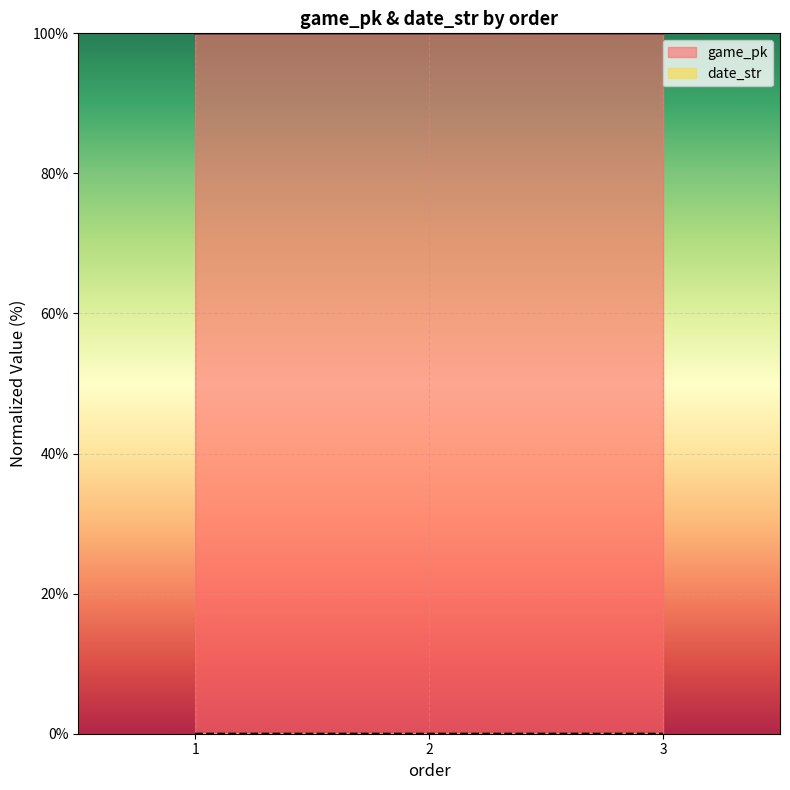

How many lines are shown in the chart?

2